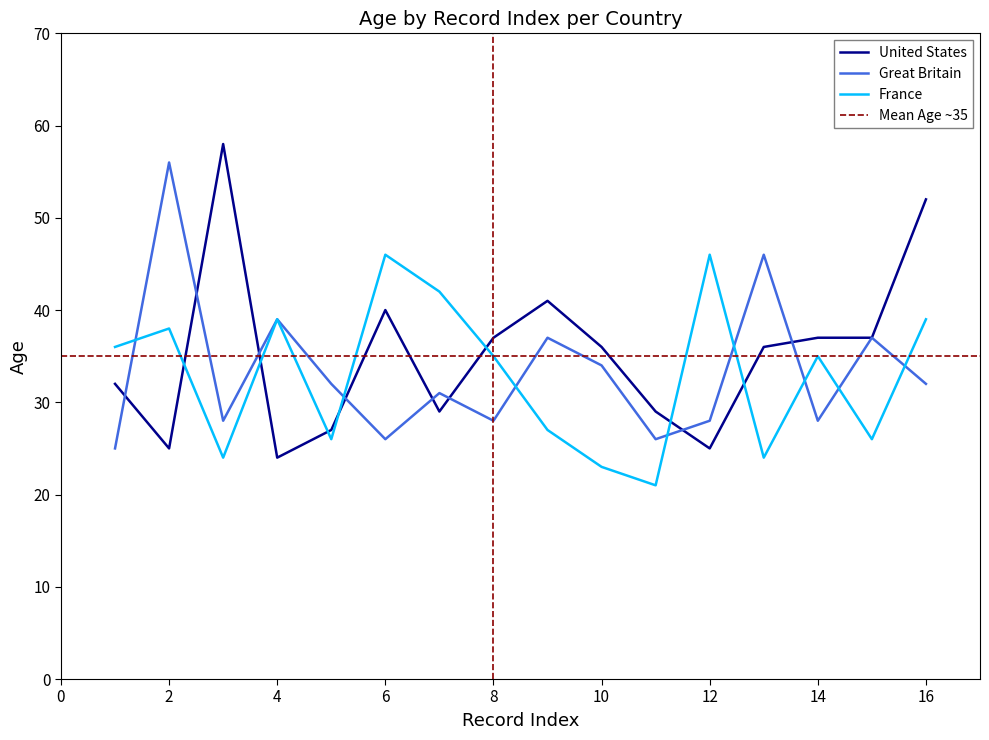

Between 1 and 3, which series saw the biggest shift?

United States